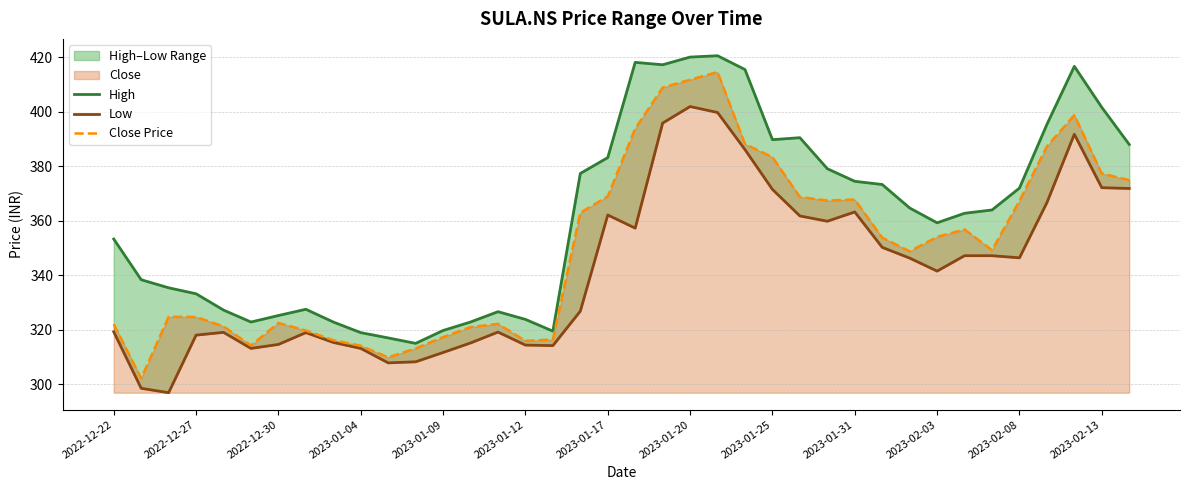

What is the spread (max minus min) of values at 2023-02-13?

29.5